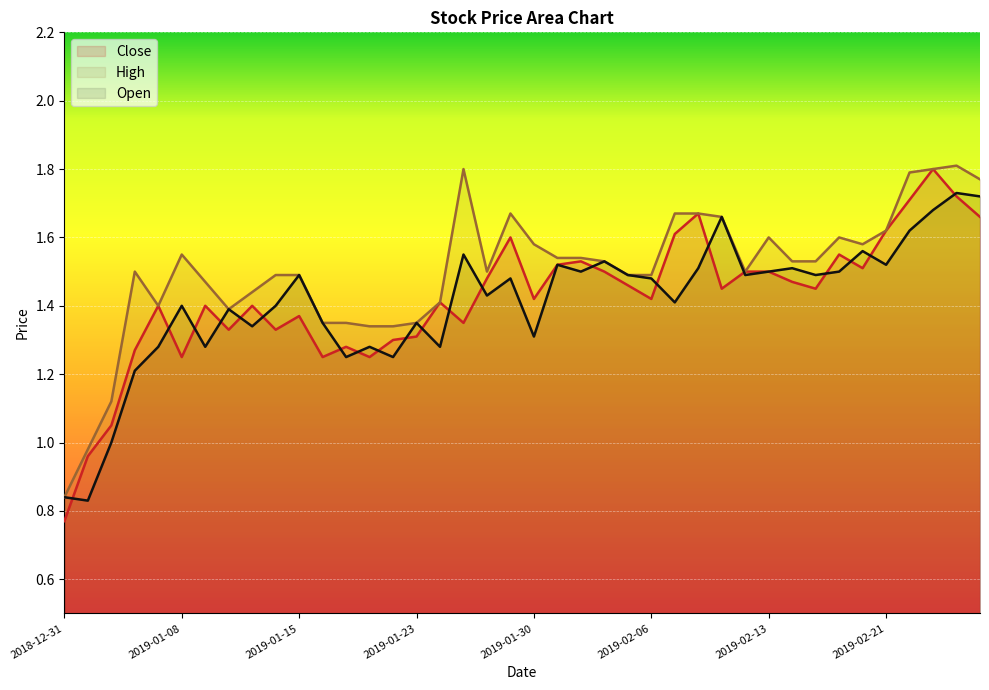

Reading left to right, extract all data points from this chart.

Close: 2018-12-31=0.8	2019-01-02=1.0	2019-01-03=1.1	2019-01-04=1.3	2019-01-07=1.4	2019-01-08=1.2	2019-01-09=1.4	2019-01-10=1.3	2019-01-11=1.4	2019-01-14=1.3	2019-01-15=1.4	2019-01-16=1.2	2019-01-17=1.3	2019-01-18=1.2	2019-01-22=1.3	2019-01-23=1.3	2019-01-24=1.4	2019-01-25=1.4	2019-01-28=1.5	2019-01-29=1.6	2019-01-30=1.4	2019-01-31=1.5	2019-02-01=1.5	2019-02-04=1.5	2019-02-05=1.5	2019-02-06=1.4	2019-02-07=1.6	2019-02-08=1.7	2019-02-11=1.4	2019-02-12=1.5	2019-02-13=1.5	2019-02-14=1.5	2019-02-15=1.4	2019-02-19=1.6	2019-02-20=1.5	2019-02-21=1.6	2019-02-22=1.7	2019-02-25=1.8	2019-02-26=1.7	2019-02-27=1.7
High: 2018-12-31=0.8	2019-01-02=1.0	2019-01-03=1.1	2019-01-04=1.5	2019-01-07=1.4	2019-01-08=1.6	2019-01-09=1.5	2019-01-10=1.4	2019-01-11=1.4	2019-01-14=1.5	2019-01-15=1.5	2019-01-16=1.4	2019-01-17=1.4	2019-01-18=1.3	2019-01-22=1.3	2019-01-23=1.4	2019-01-24=1.4	2019-01-25=1.8	2019-01-28=1.5	2019-01-29=1.7	2019-01-30=1.6	2019-01-31=1.5	2019-02-01=1.5	2019-02-04=1.5	2019-02-05=1.5	2019-02-06=1.5	2019-02-07=1.7	2019-02-08=1.7	2019-02-11=1.7	2019-02-12=1.5	2019-02-13=1.6	2019-02-14=1.5	2019-02-15=1.5	2019-02-19=1.6	2019-02-20=1.6	2019-02-21=1.6	2019-02-22=1.8	2019-02-25=1.8	2019-02-26=1.8	2019-02-27=1.8
Open: 2018-12-31=0.8	2019-01-02=0.8	2019-01-03=1.0	2019-01-04=1.2	2019-01-07=1.3	2019-01-08=1.4	2019-01-09=1.3	2019-01-10=1.4	2019-01-11=1.3	2019-01-14=1.4	2019-01-15=1.5	2019-01-16=1.4	2019-01-17=1.2	2019-01-18=1.3	2019-01-22=1.2	2019-01-23=1.4	2019-01-24=1.3	2019-01-25=1.6	2019-01-28=1.4	2019-01-29=1.5	2019-01-30=1.3	2019-01-31=1.5	2019-02-01=1.5	2019-02-04=1.5	2019-02-05=1.5	2019-02-06=1.5	2019-02-07=1.4	2019-02-08=1.5	2019-02-11=1.7	2019-02-12=1.5	2019-02-13=1.5	2019-02-14=1.5	2019-02-15=1.5	2019-02-19=1.5	2019-02-20=1.6	2019-02-21=1.5	2019-02-22=1.6	2019-02-25=1.7	2019-02-26=1.7	2019-02-27=1.7